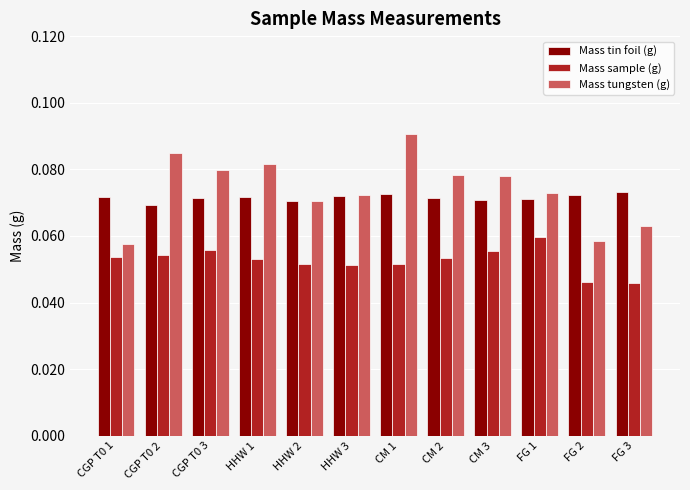

What is the sum of all Mass sample (g) values?

0.6